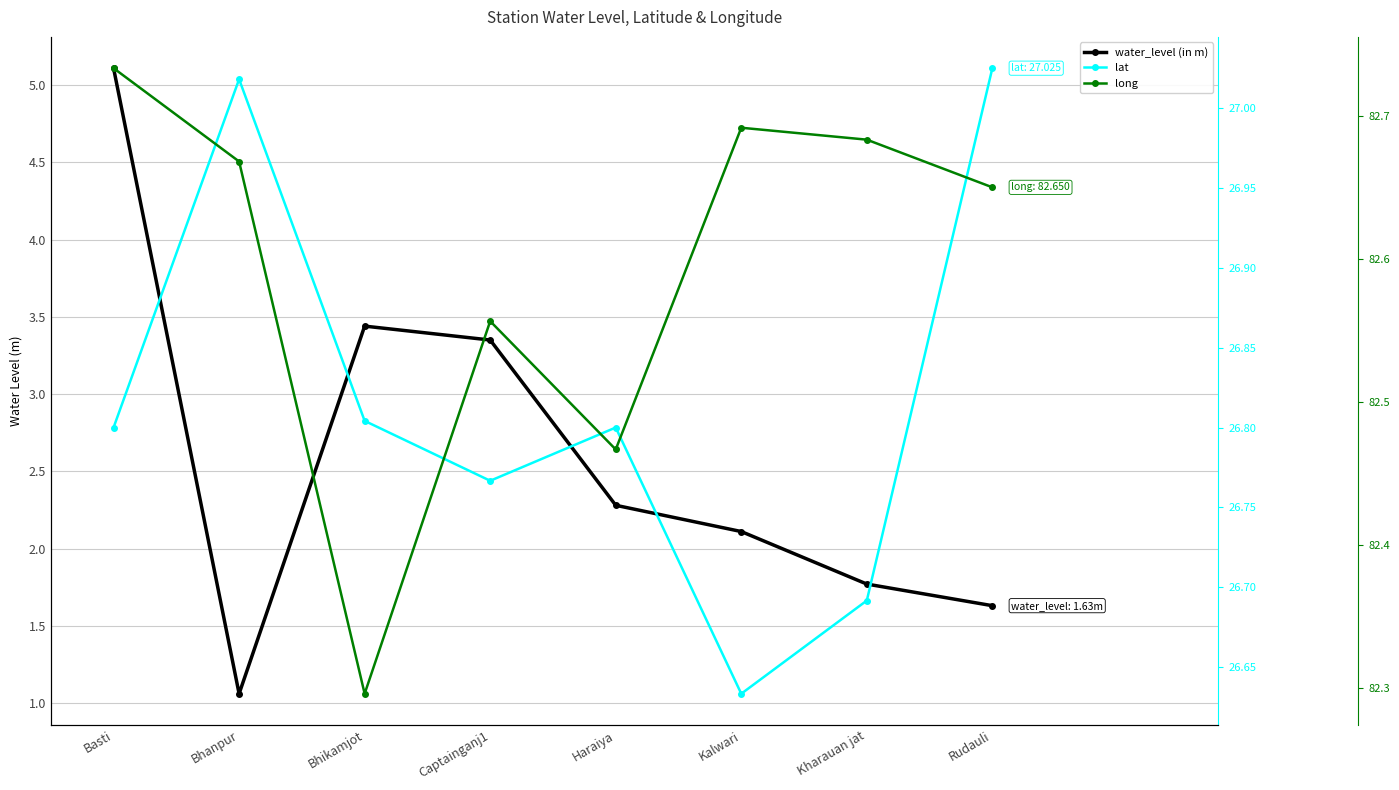

At Kalwari, list the series in order from smallest to largest.

water_level (in m), lat, long